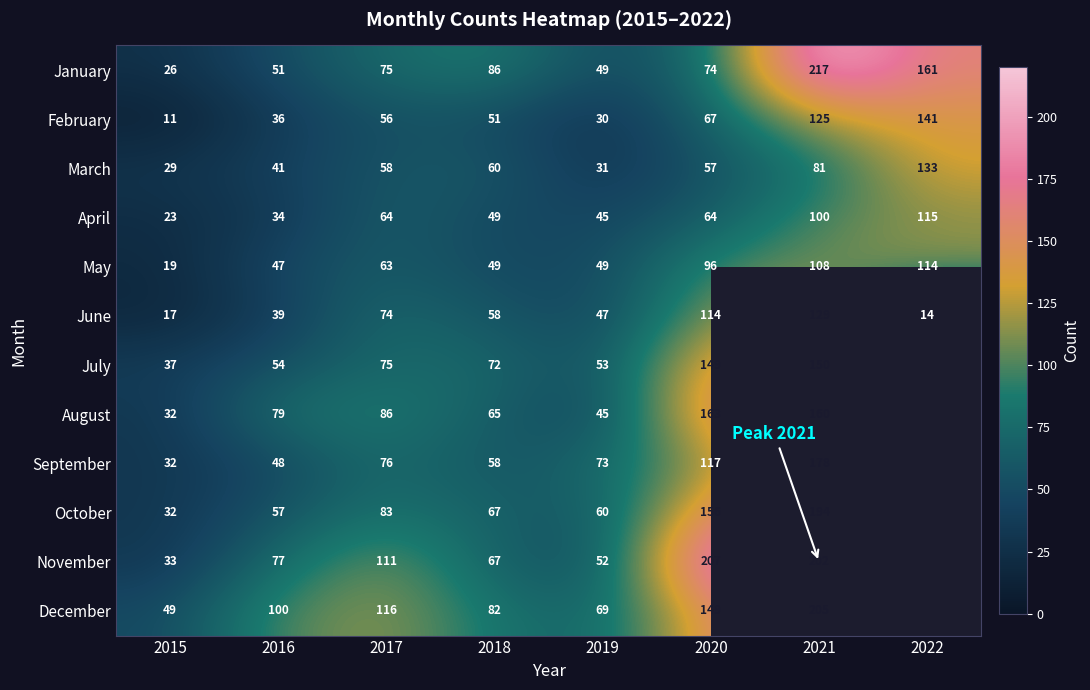

Is it true that August equals 14 at 2015?

False